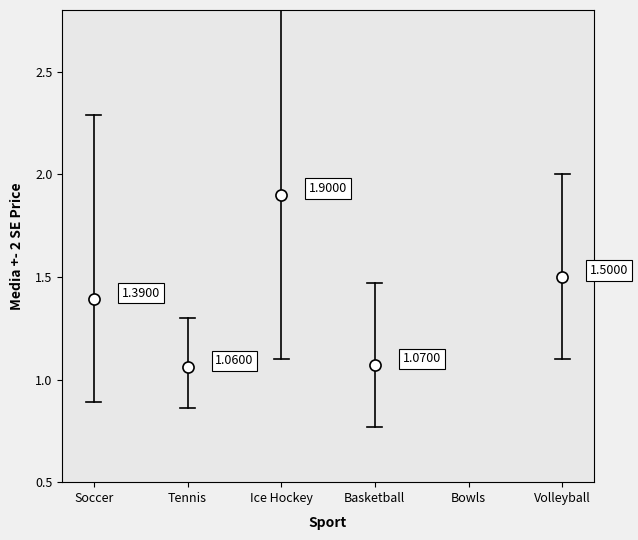

In SE_upper, how many points are higher than both neighbors (excluding endpoints)?

1